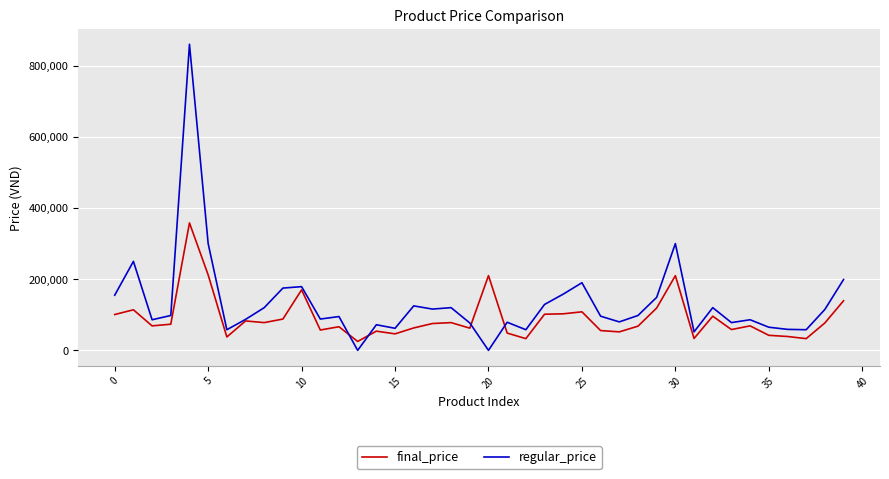

What is the highest value of the final_price series?

358000